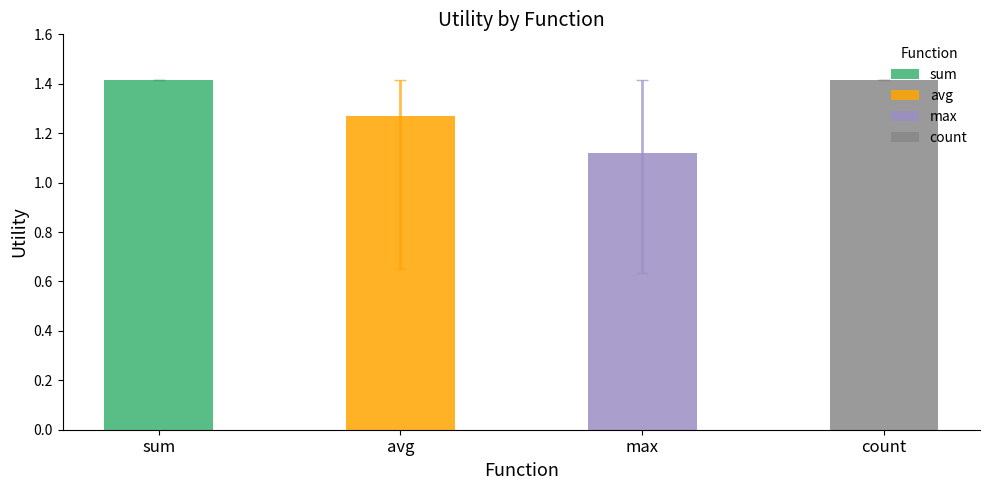

What is the change in value from sum to max?

-0.3